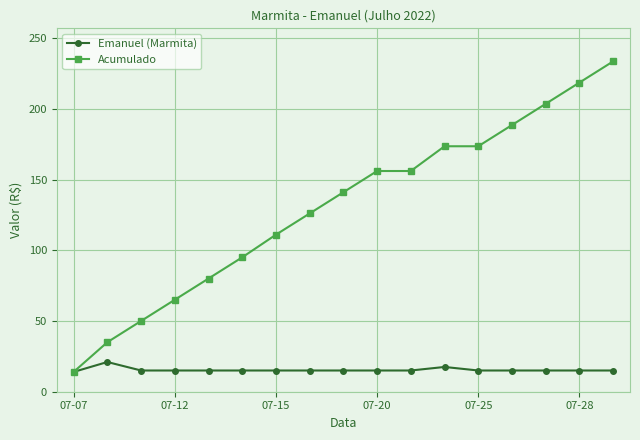

Rank the series by their maximum value, from highest to lowest.

Acumulado, Emanuel (Marmita)